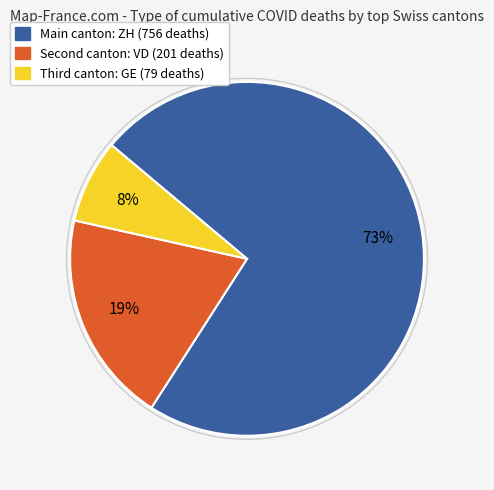

How many slices are in this pie chart?

3